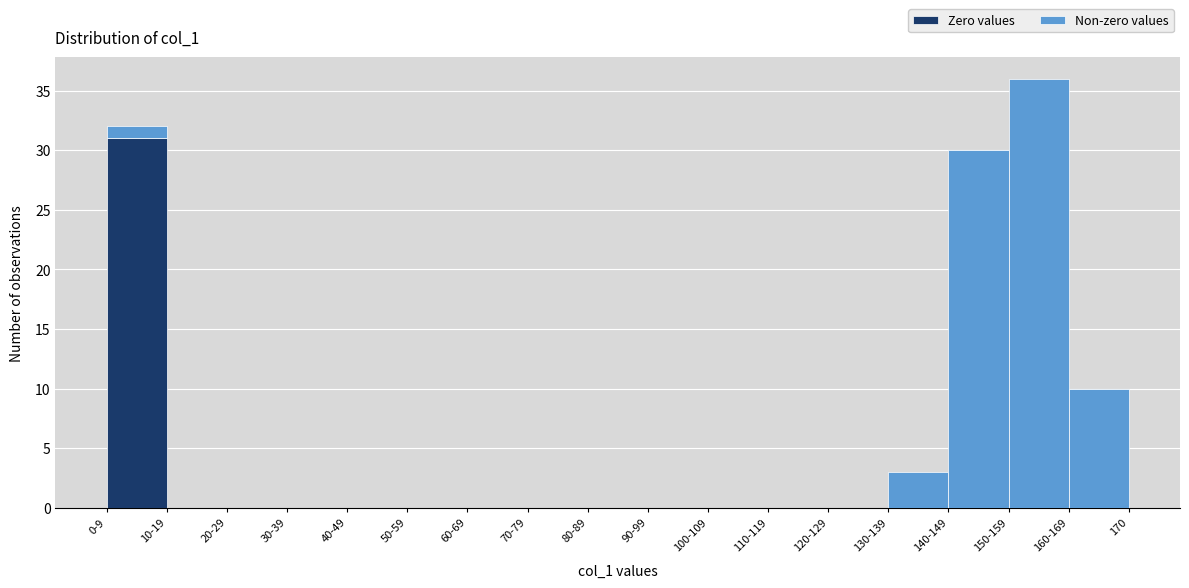

True or false: Zero values has a value of 0 at 110-119.

True